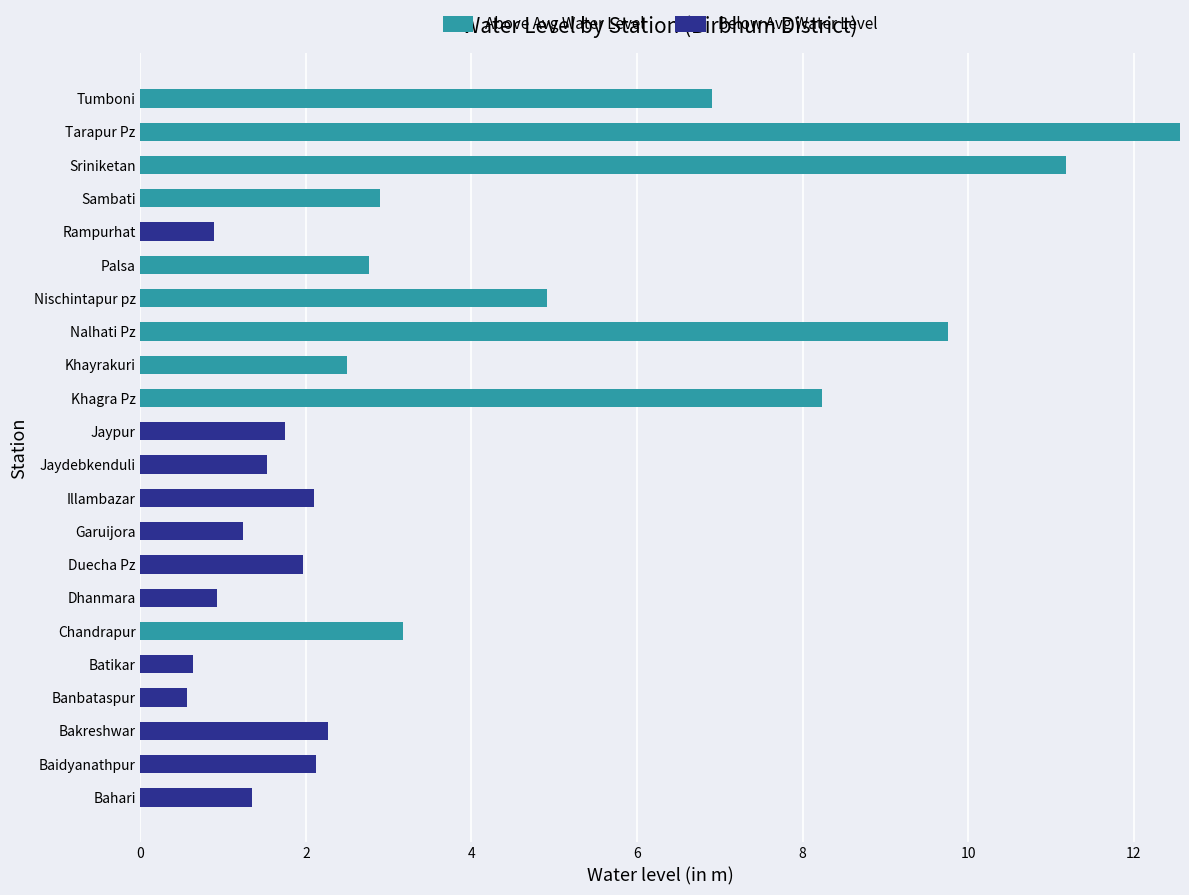

Is it true that Above Avg Water Level equals 2.8 at Palsa?

True